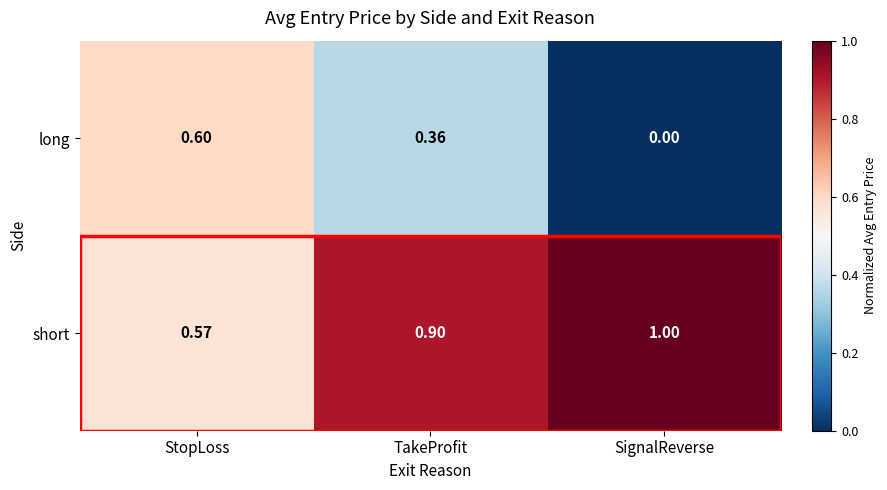

At which label does short reach its minimum?

StopLoss